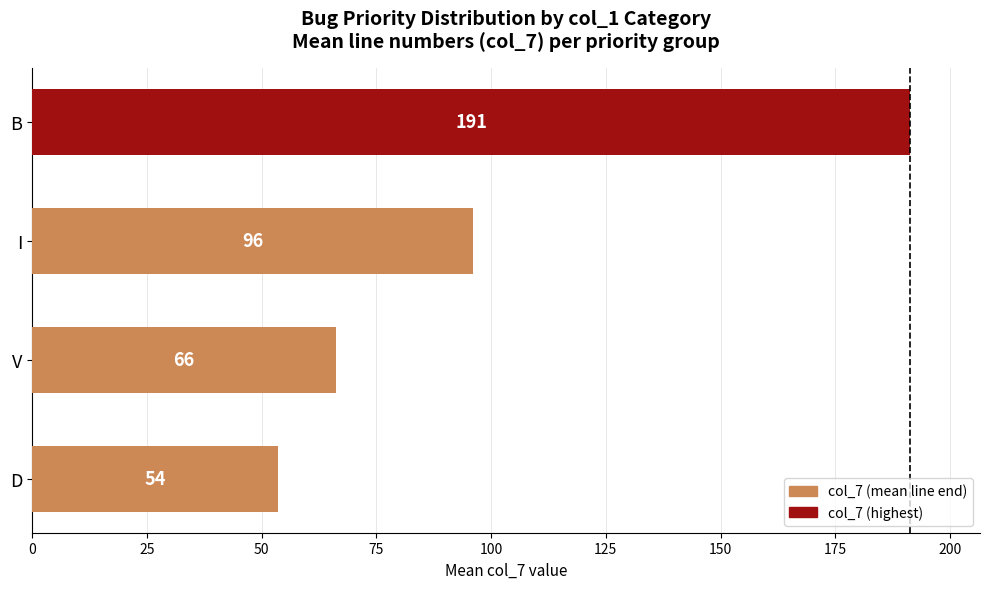

Is it true that the value at V is 105.4?

False